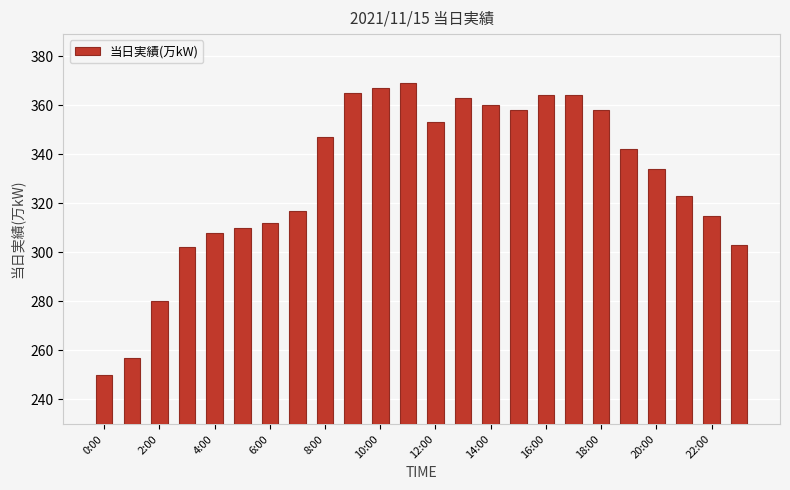

What is the sum of all values?

7921